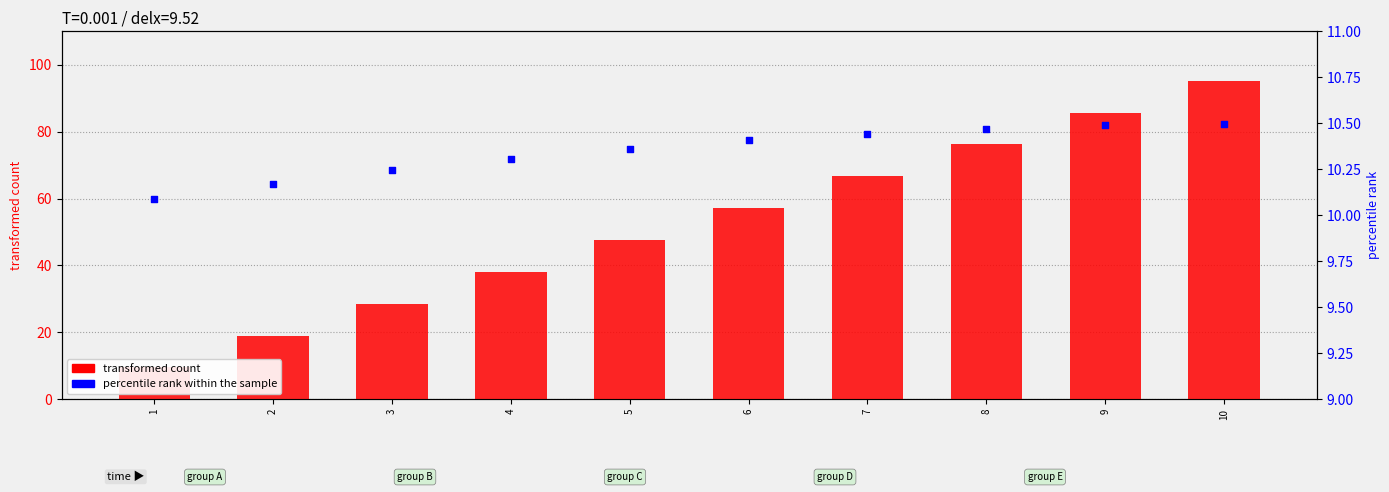

Which series reaches the maximum Y coordinate?

transformed count